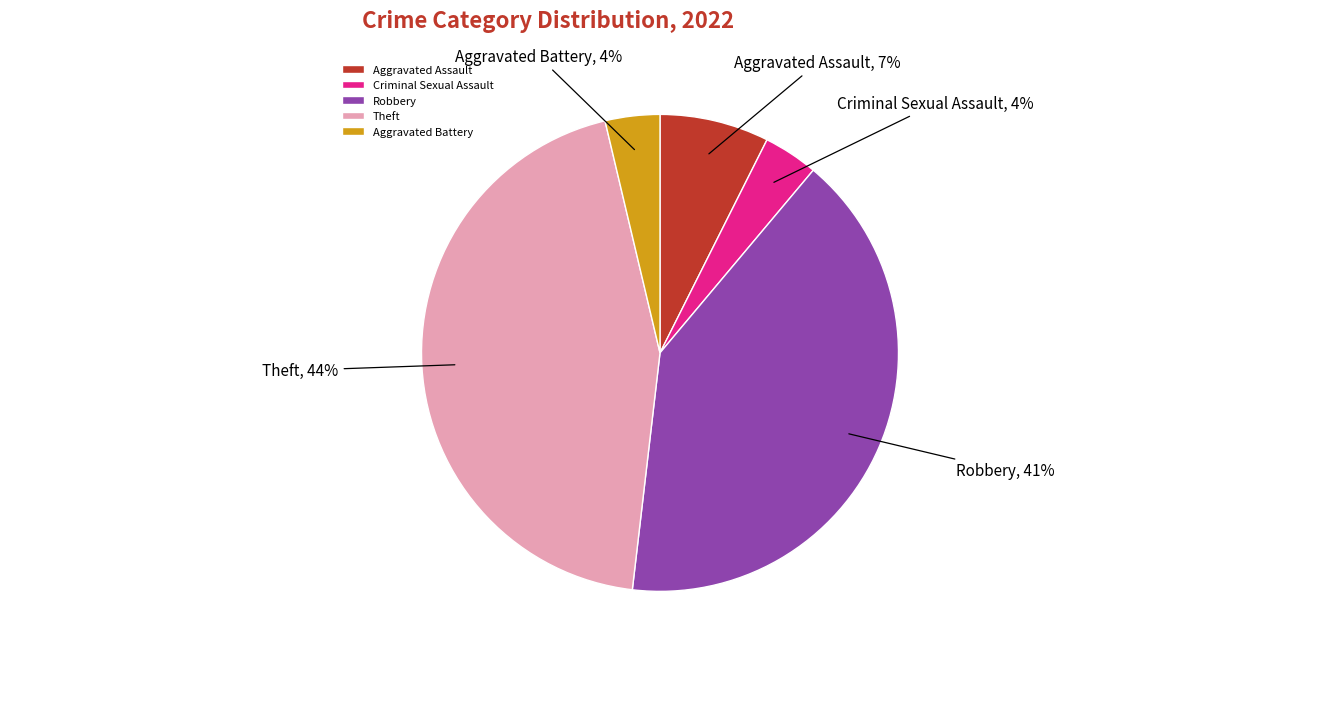

Approximately how many times larger is the value at Robbery compared to Theft?

0.9